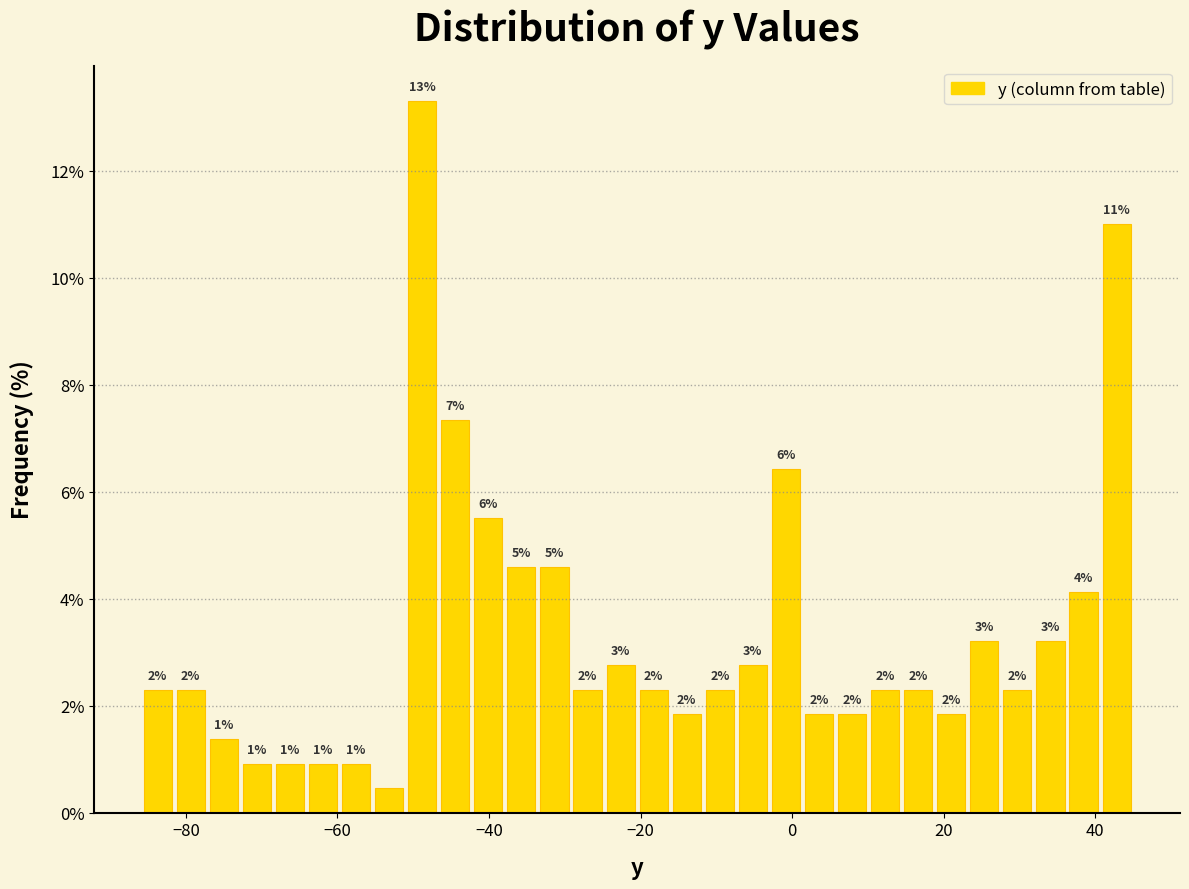

Read against the x-axis, roughly where is the centre of the tallest bar?

-48